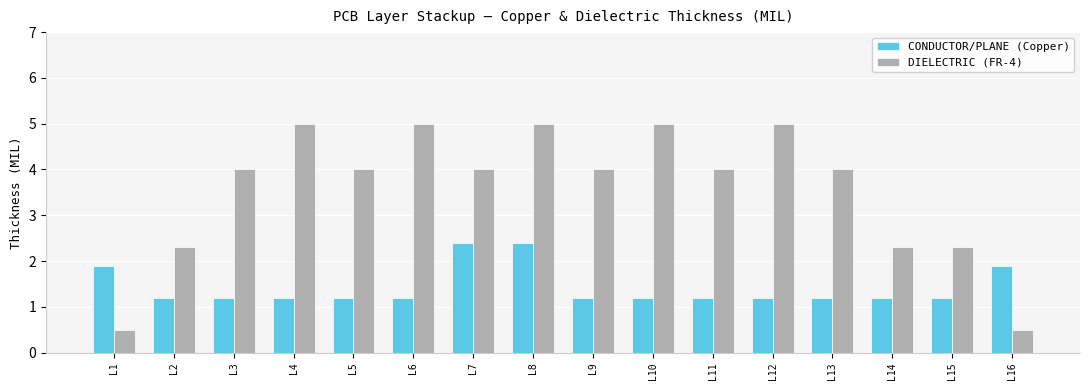

How many bars are there in each group?

2